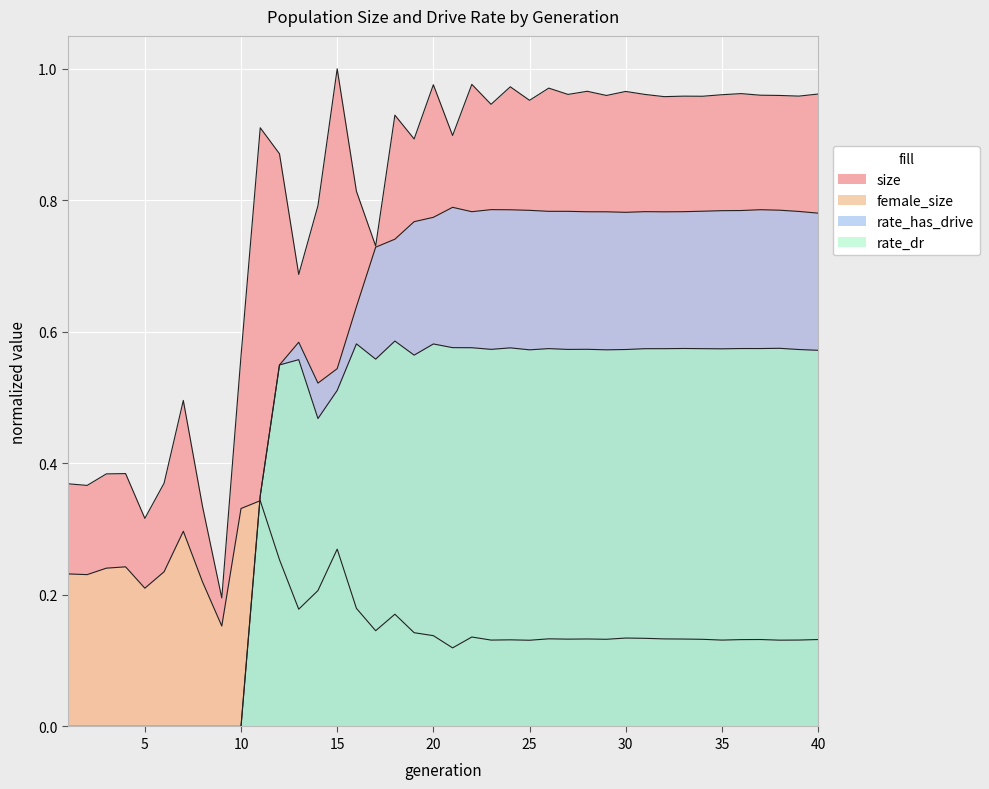

Is it true that rate_dr equals 0.0 at 6?

True